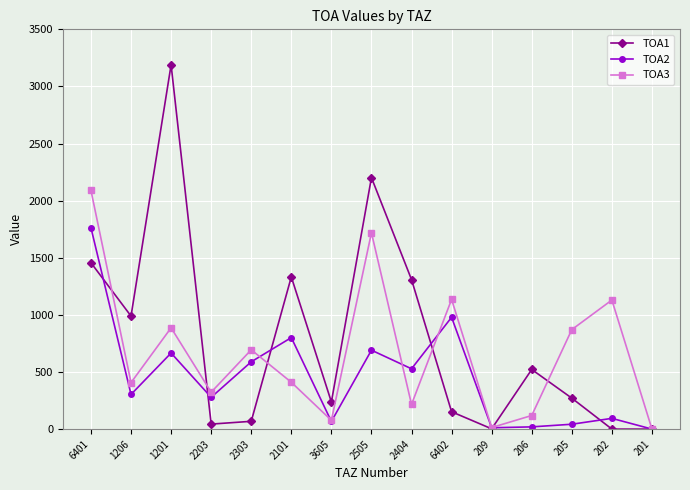

What position from the left is 2404?

9